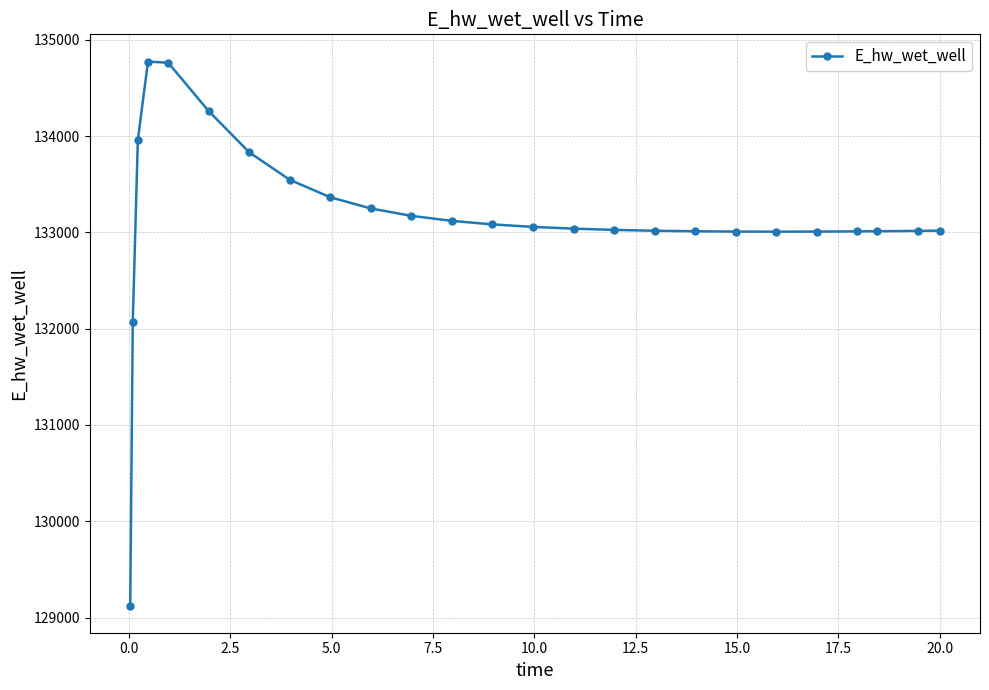

What is the value of the 6th point from the left?

134258.6